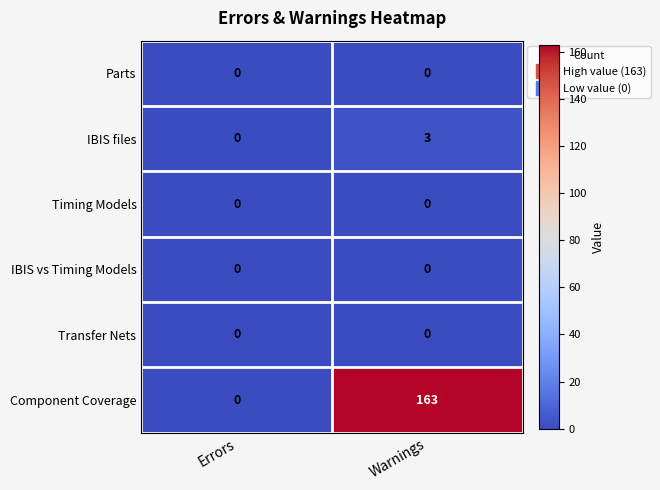

Count the number of categories in the chart.

2